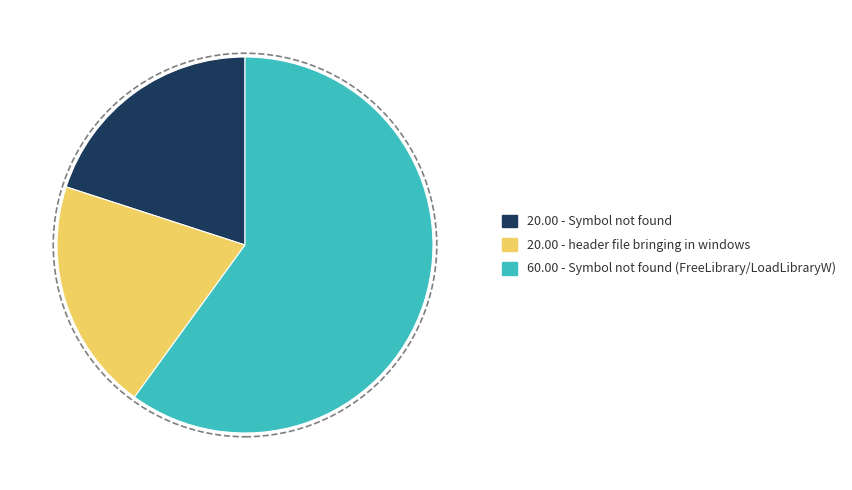

Does any single category account for the majority?

Yes